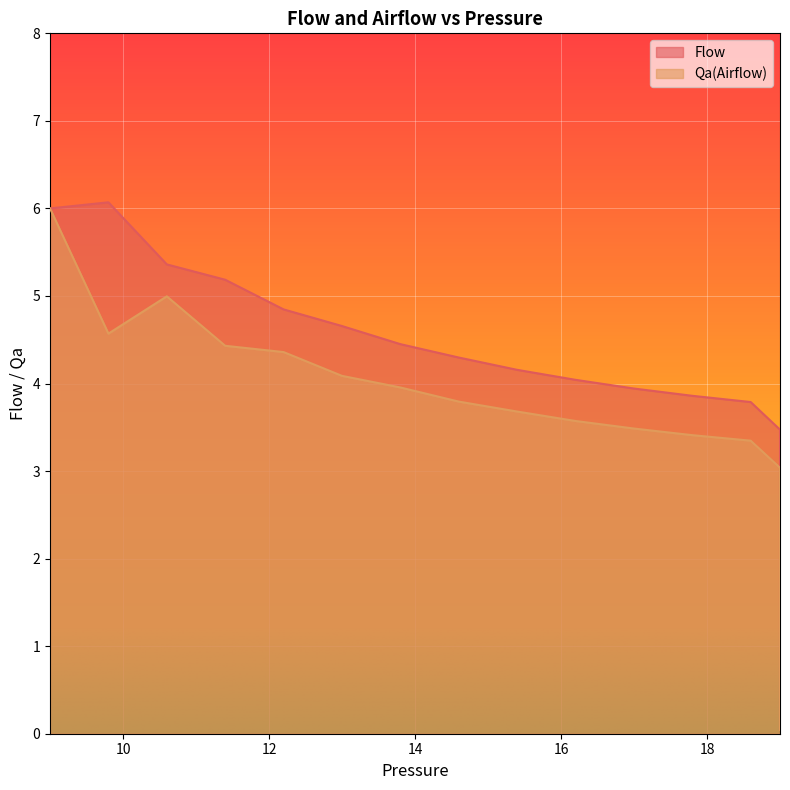

What is the value of the Qa(Airflow) point at the 8th from the left?

3.8